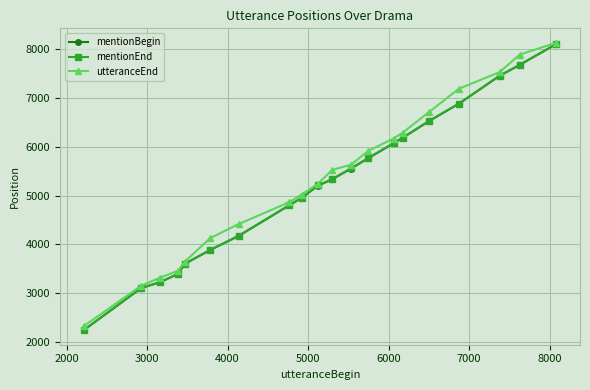

At how many categories does at least one series exceed 2662?

19